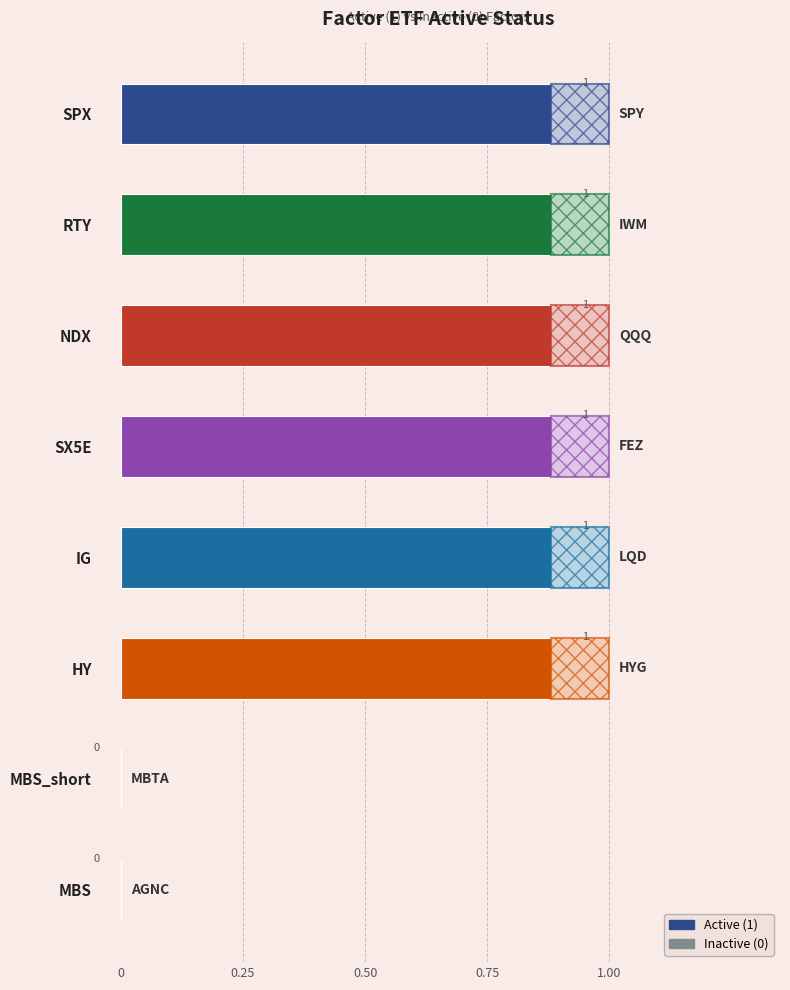

Approximately how many times larger is the value at IG compared to SX5E?

1.0